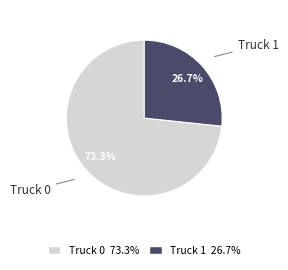

Combined, what portion of the pie is Truck 0 and Truck 1?

100.0%